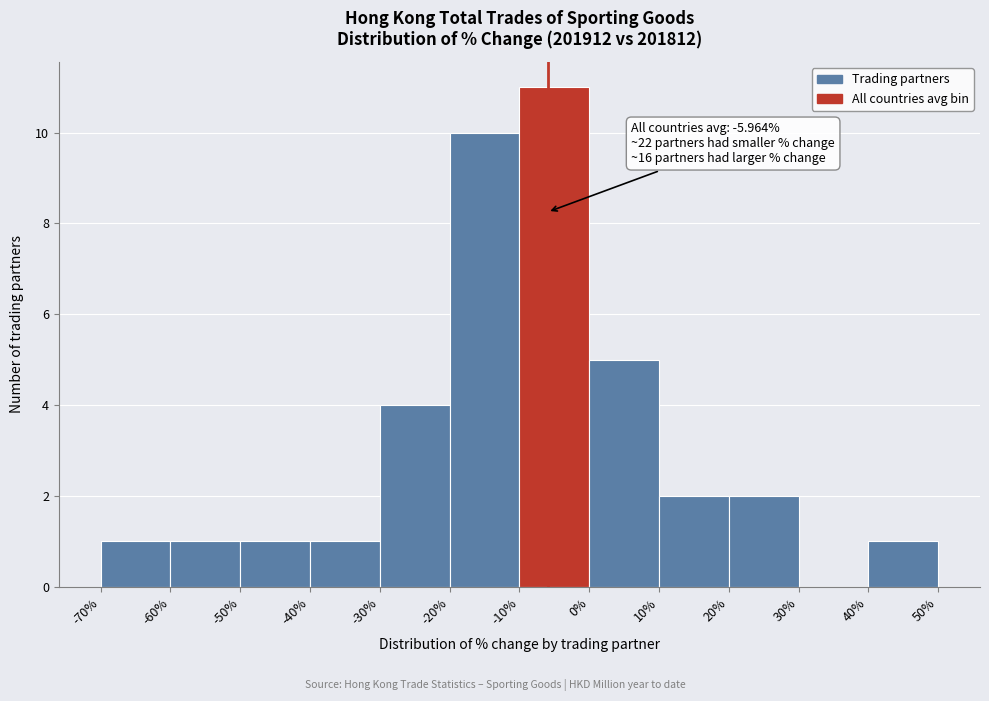

Which range on the x-axis has the tallest bar?

-10% to 0%